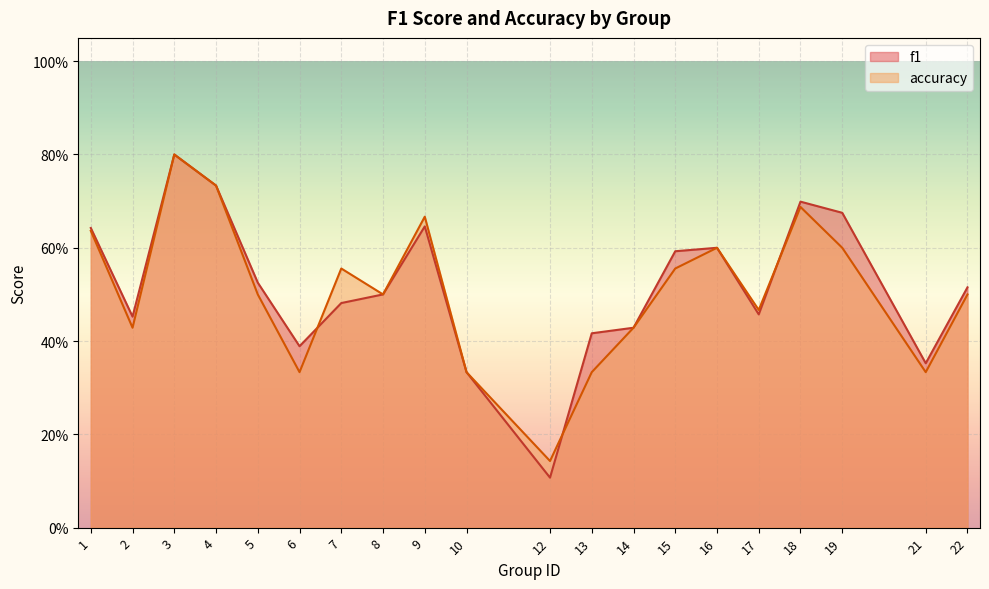

Which category has the lowest value in the accuracy series?

12